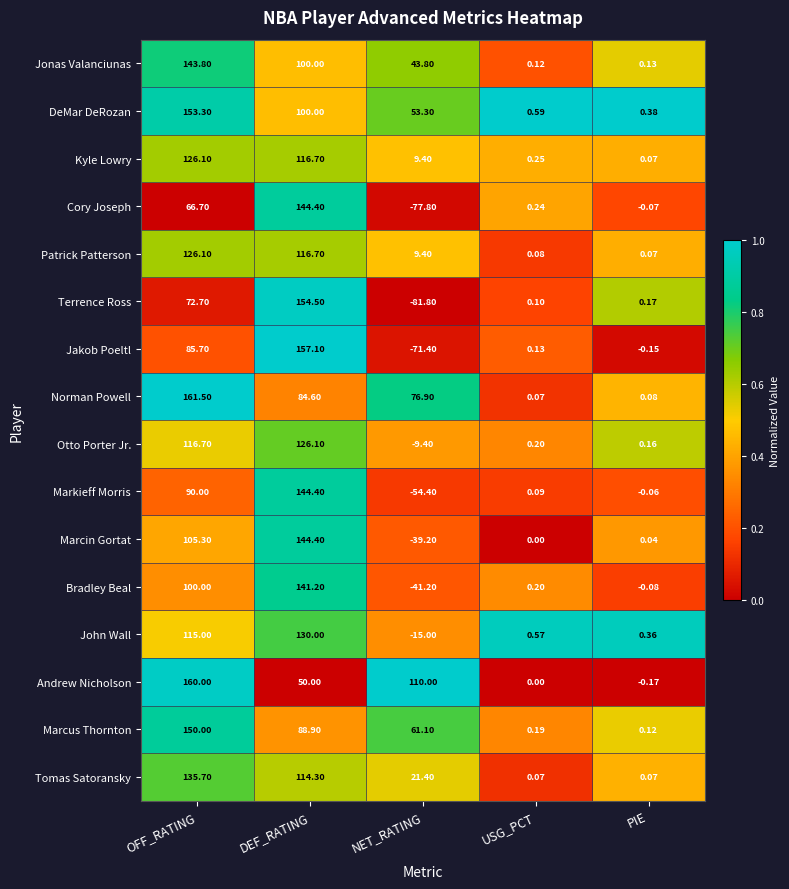

At which label does Norman Powell first exceed 76?

OFF_RATING